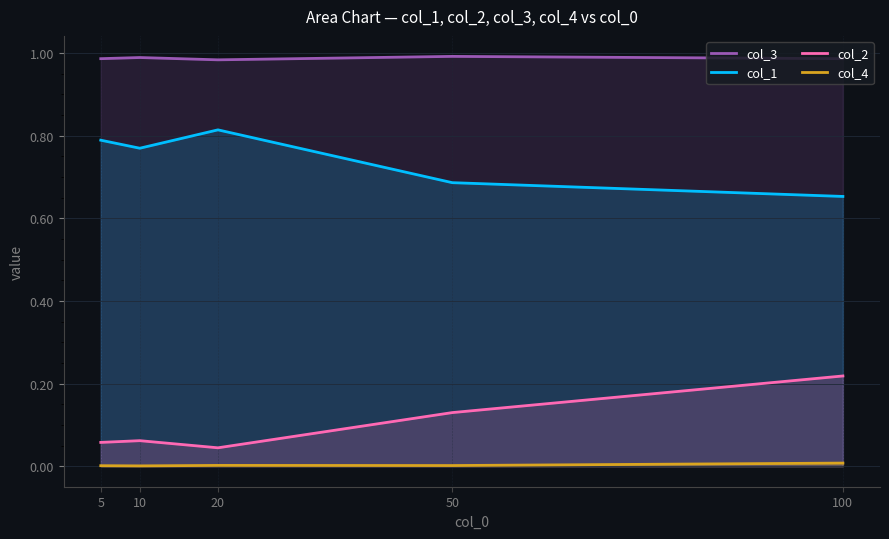

How many col_1 values are between 0 and 1?

5